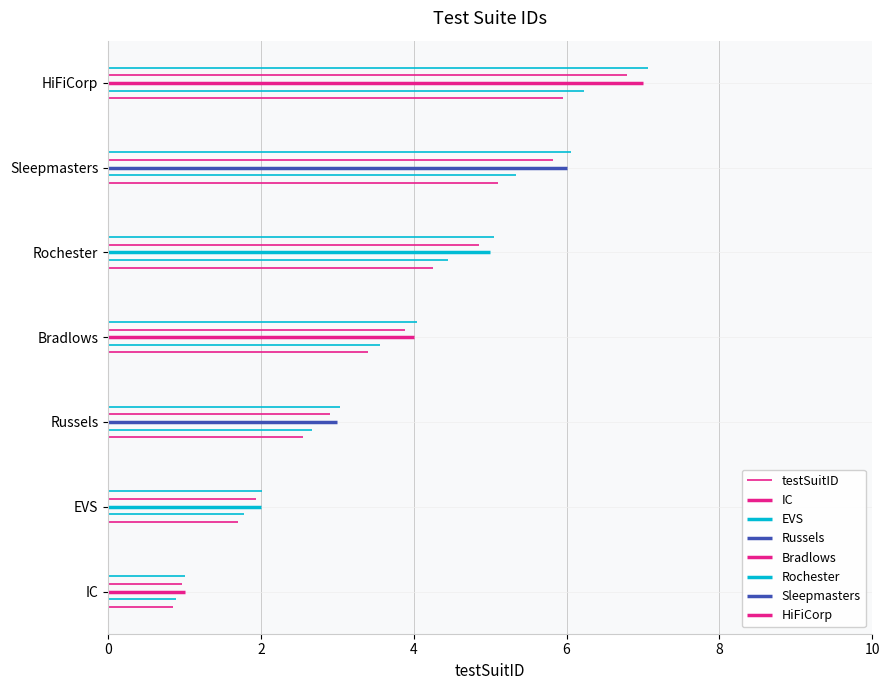

What is the change in value from EVS to Russels?

+1